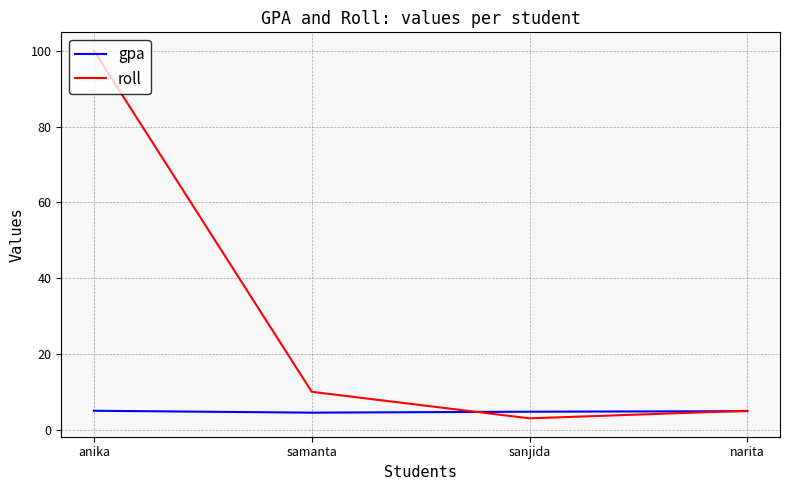

What is the sum of all gpa values?

19.1